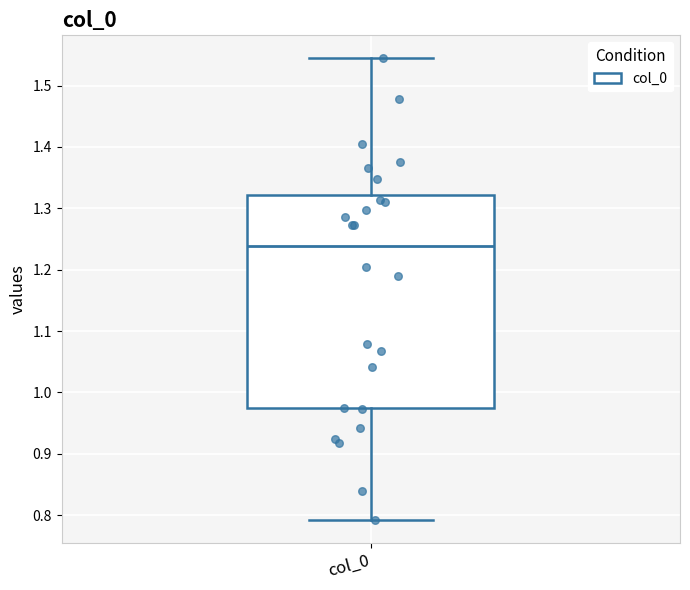

Read this box plot against the y-axis: the position of the median line, the range covered by the box, and the ends of both whiskers. The values are not printed on the chart, so give them approximately, as read against the axis.

median 1.24, box 0.97 to 1.32, whiskers 0.79 to 1.54